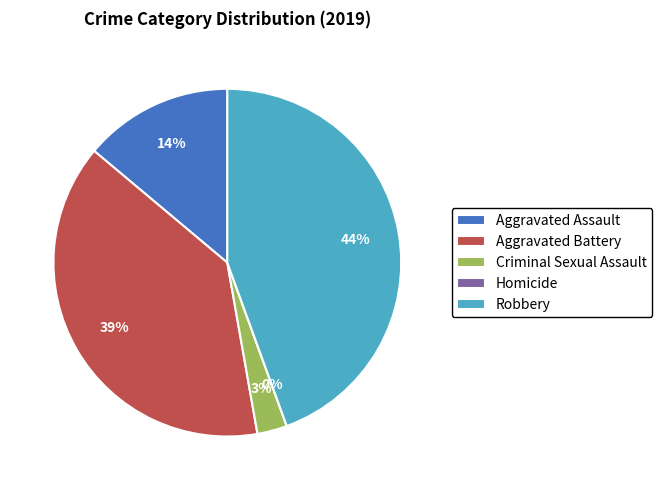

How many segments does this pie chart have?

5